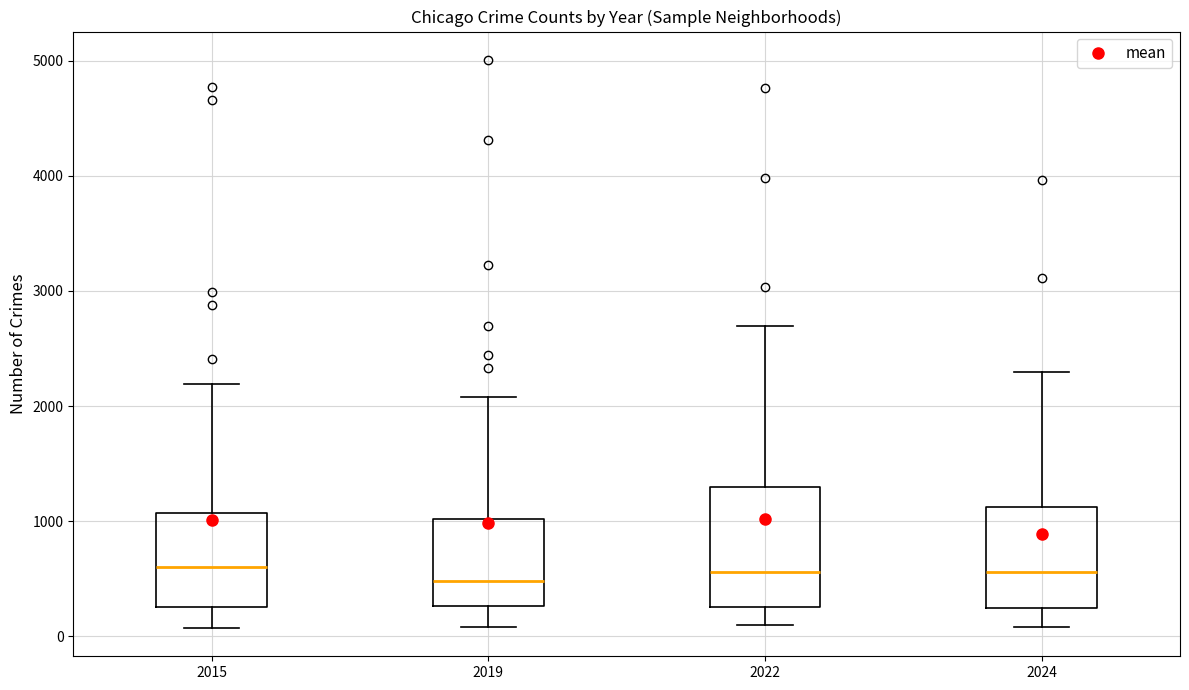

Reading left to right, transcribe this box plot: for each box, give where its median line is, the range the box spans, and where its two whiskers end, as read against the y-axis. The values are not printed on the chart, so give them approximately, as read against the axis.

2015: median 600, box 300 to 1100, whiskers 100 to 2200
2019: median 500, box 300 to 1000, whiskers 100 to 2100
2022: median 600, box 300 to 1300, whiskers 100 to 2700
2024: median 600, box 200 to 1100, whiskers 100 to 2300